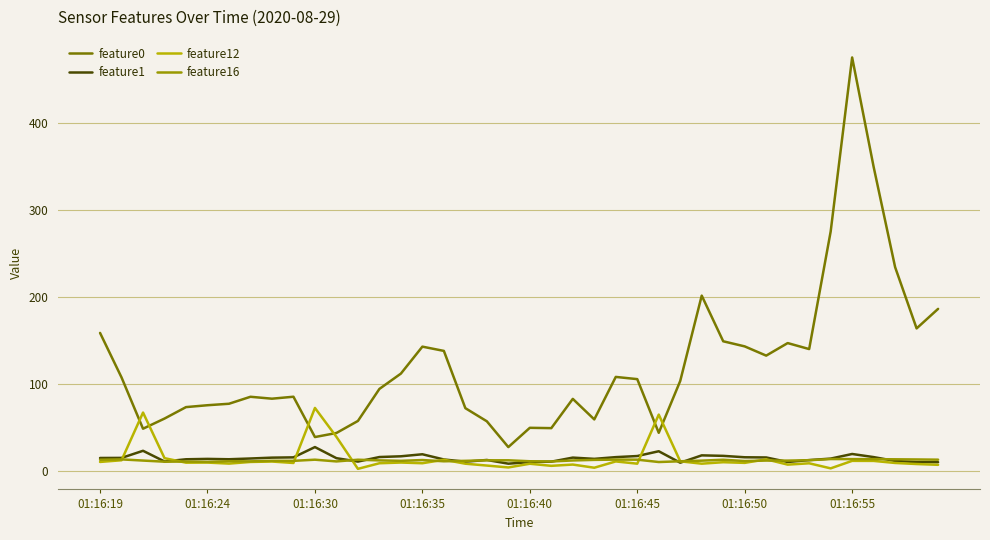

Which series has the widest spread of values?

feature0